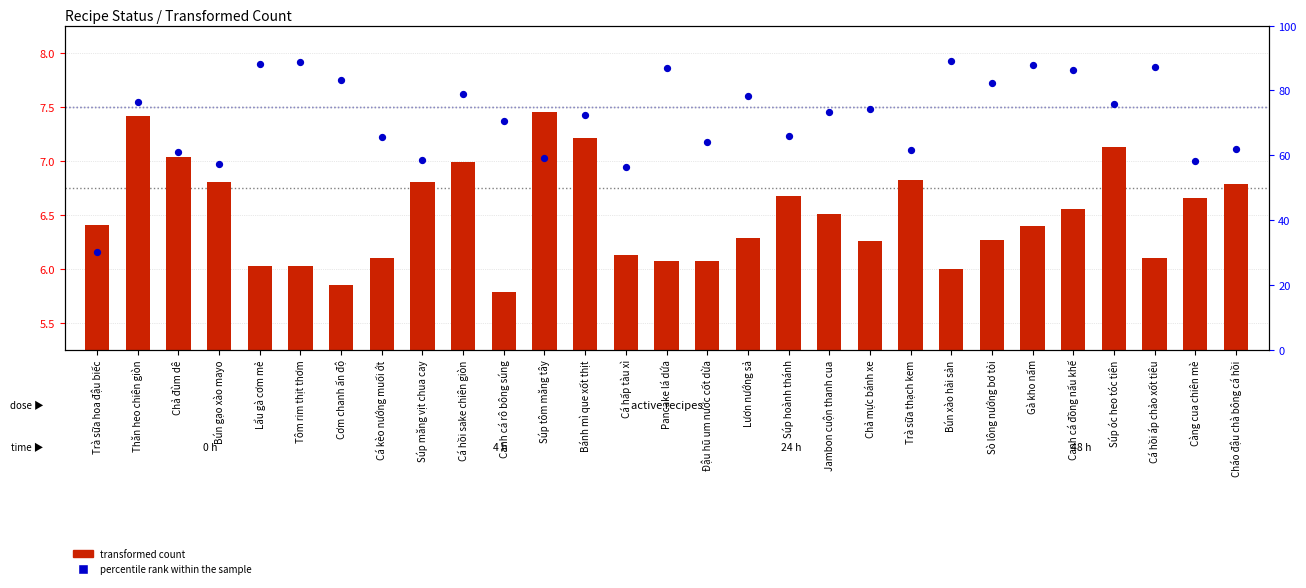

Is the value of transformed count at Cá hồi áp chảo xốt tiêu greater than the value of percentile rank within the sample at Cháo đậu chà bông cá hồi?

No